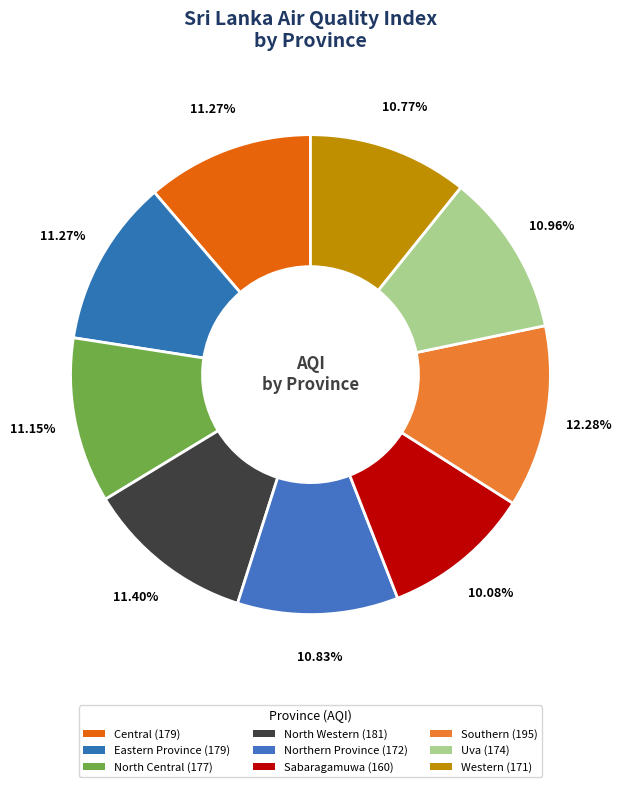

To the nearest percent, what is the difference between the Western and North Western slice percentages?

1%